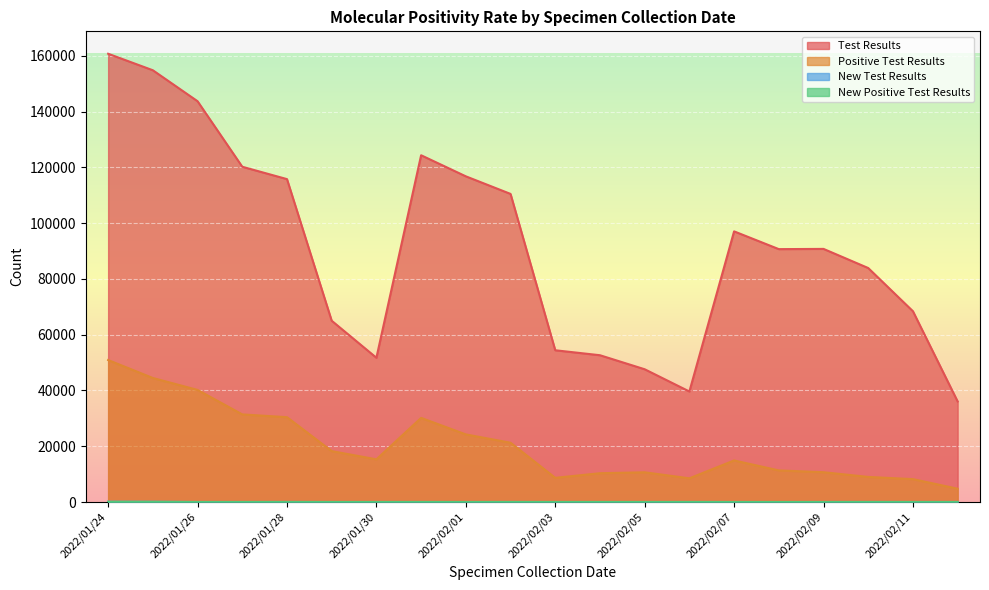

True or false: New Test Results has a value of 22 at 2022/02/02.

True